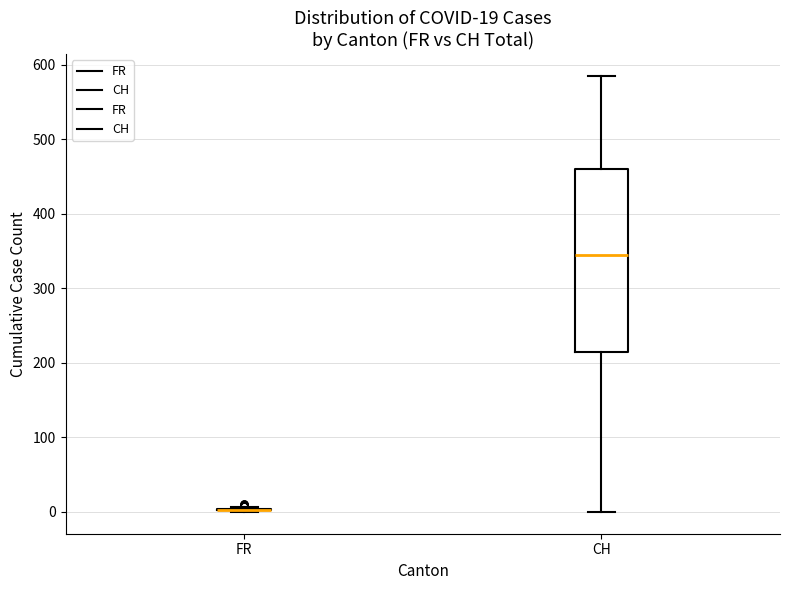

Comparing the boxes themselves (not the whiskers), which one is the tallest?

CH